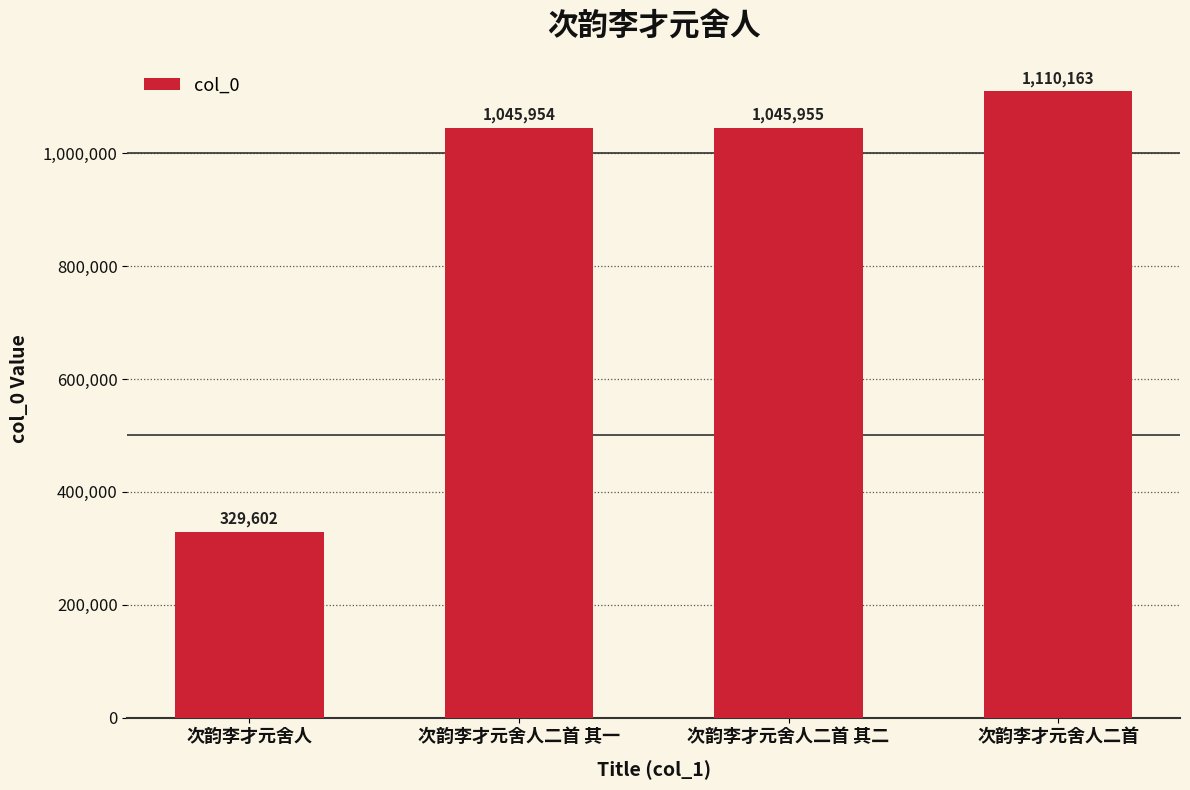

How many bars are there in total?

4